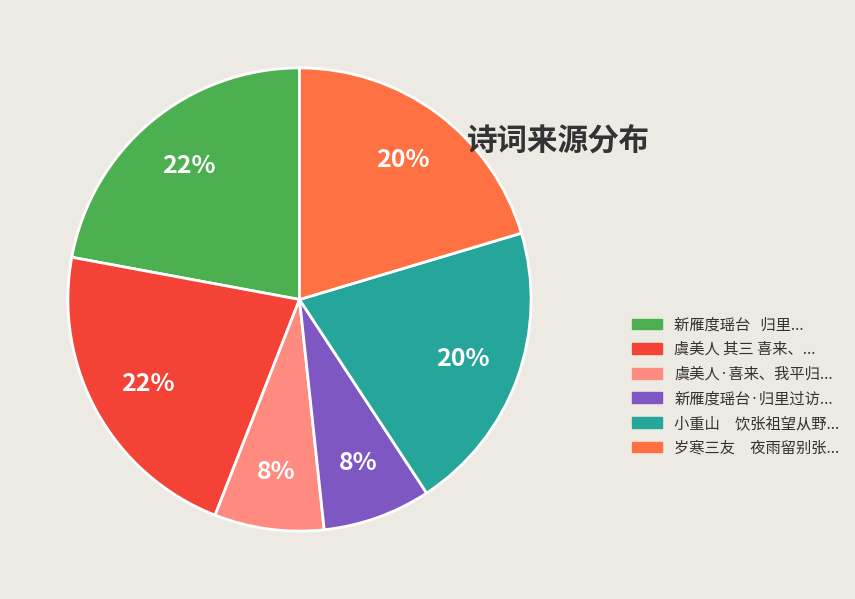

To the nearest percent, what is the average slice percentage?

17%